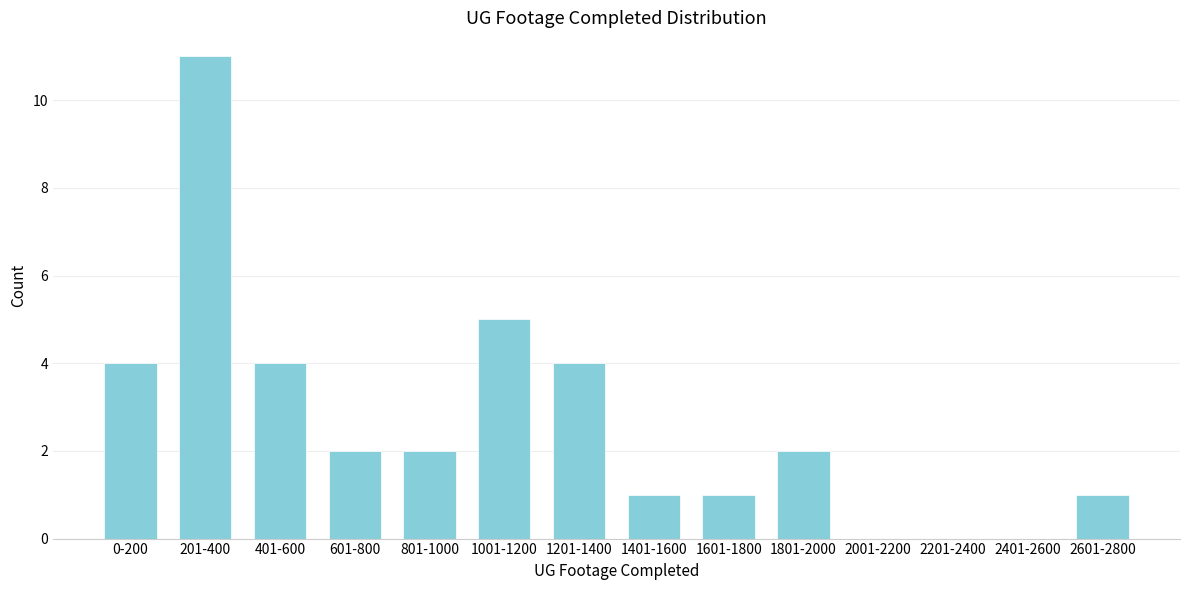

Reading left to right, list all the values displayed in this chart.

0-200=4	201-400=11	401-600=4	601-800=2	801-1000=2	1001-1200=5	1201-1400=4	1401-1600=1	1601-1800=1	1801-2000=2	2001-2200=0	2201-2400=0	2401-2600=0	2601-2800=1